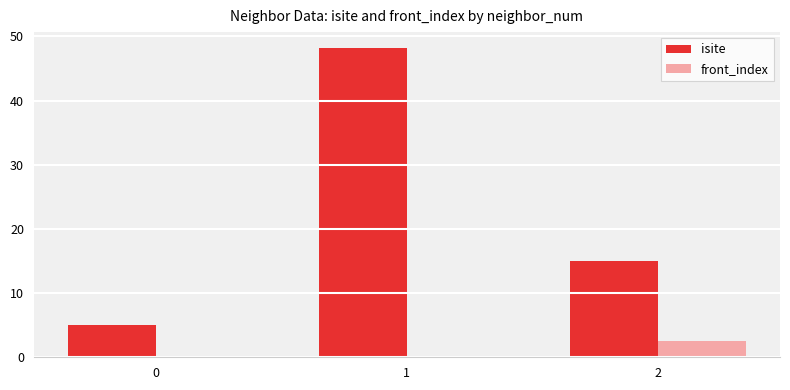

Count the number of categories in the chart.

3